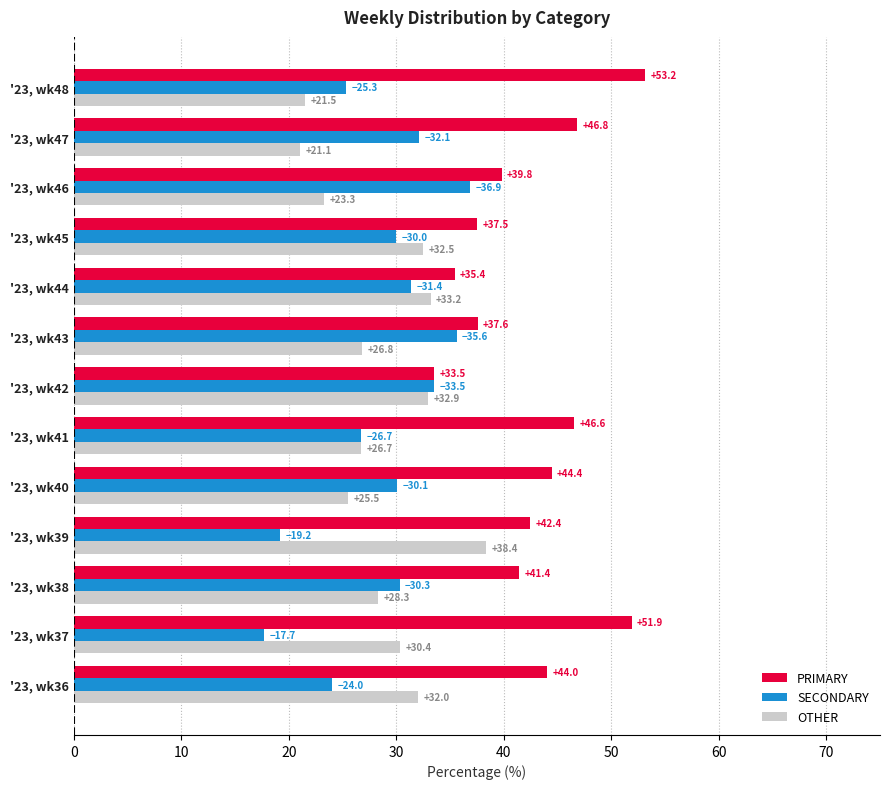

True or false: PRIMARY has a value of 53.3 at '23, wk44.

False